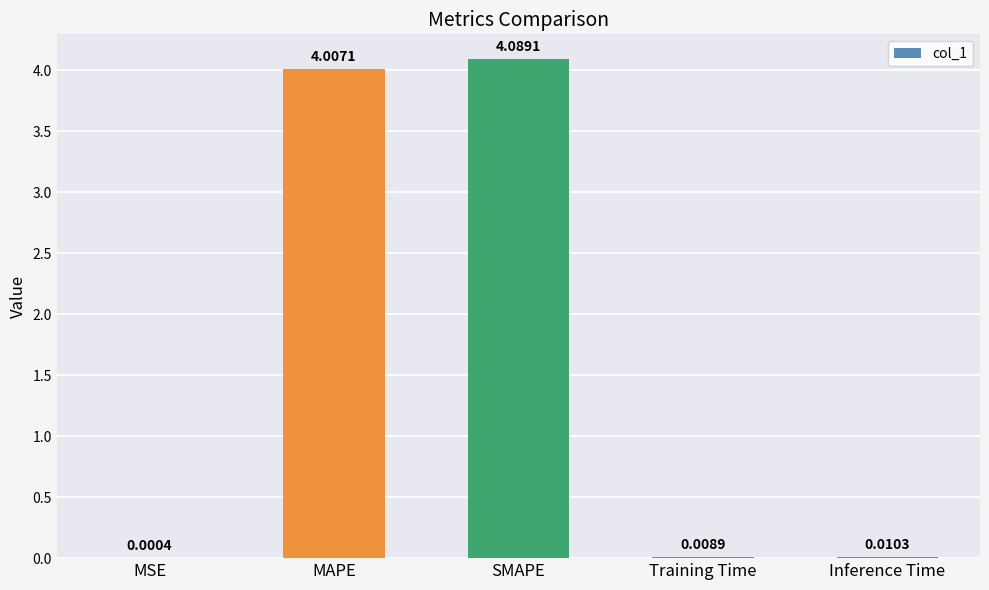

Which label corresponds to the largest value in the chart?

SMAPE